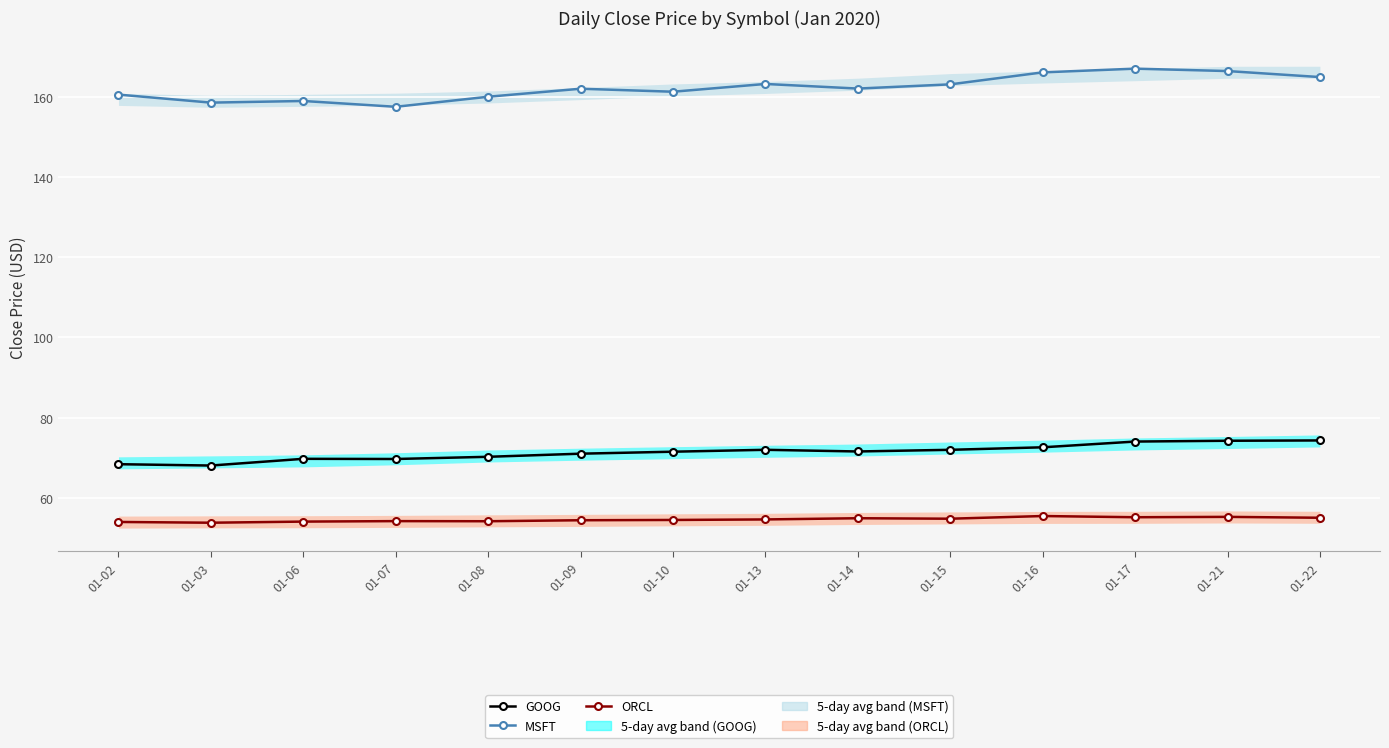

At 01-16, list the series in order from largest to smallest.

MSFT, GOOG, ORCL